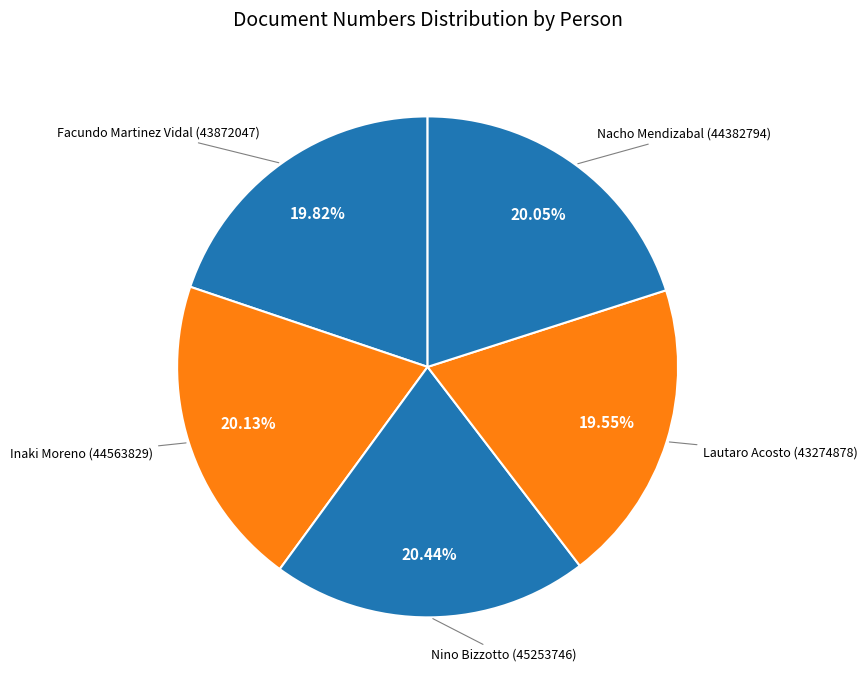

To the nearest percent, what is the difference between the largest and smallest slice percentages?

1%